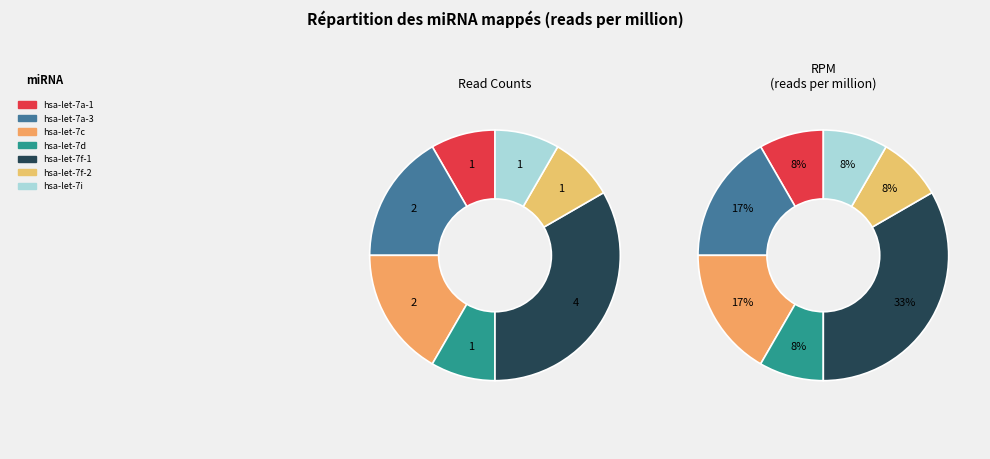

True or false: hsa-let-7f-2 accounts for 18% of the total.

False